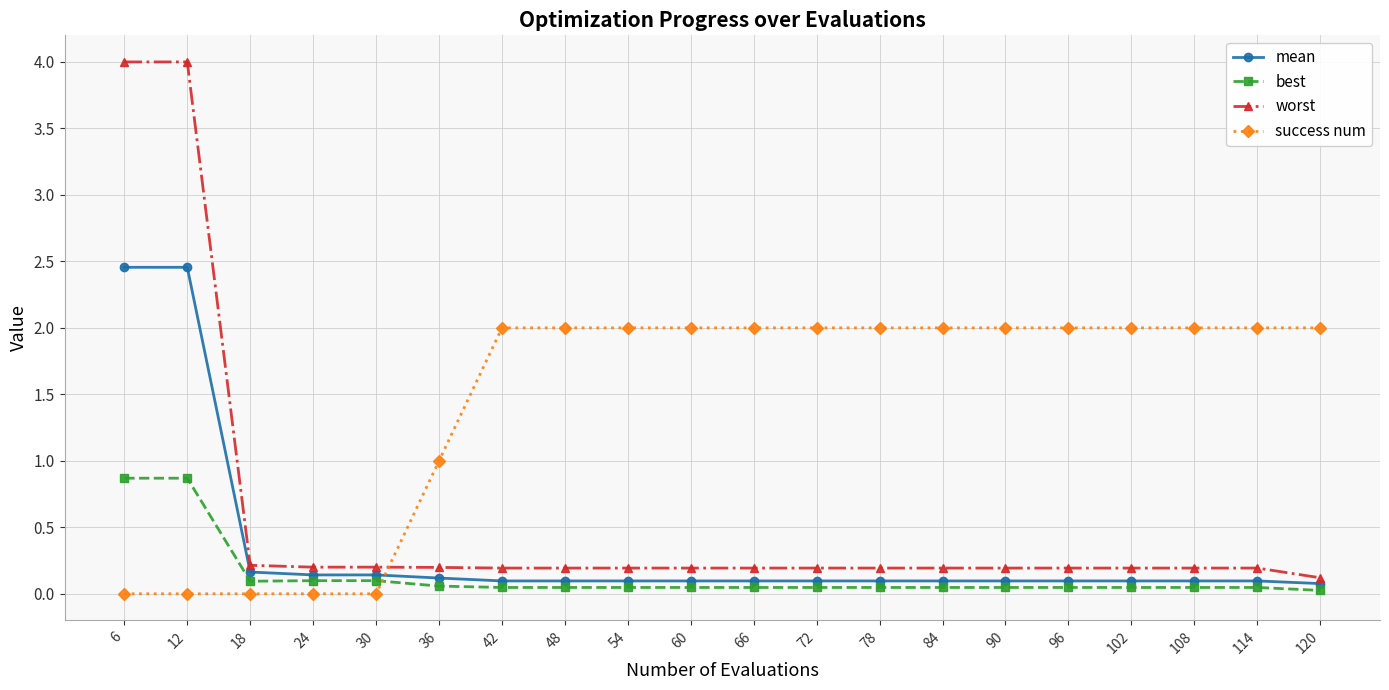

What is the difference between the highest and lowest values at 78?

2.0